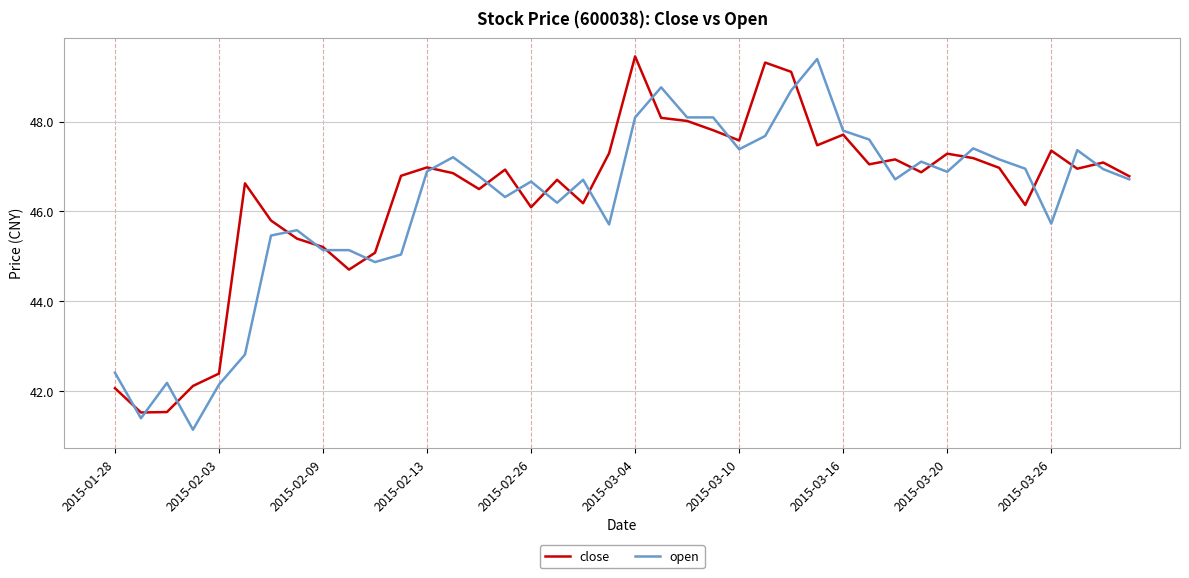

What is the minimum value shown in the chart?

41.1